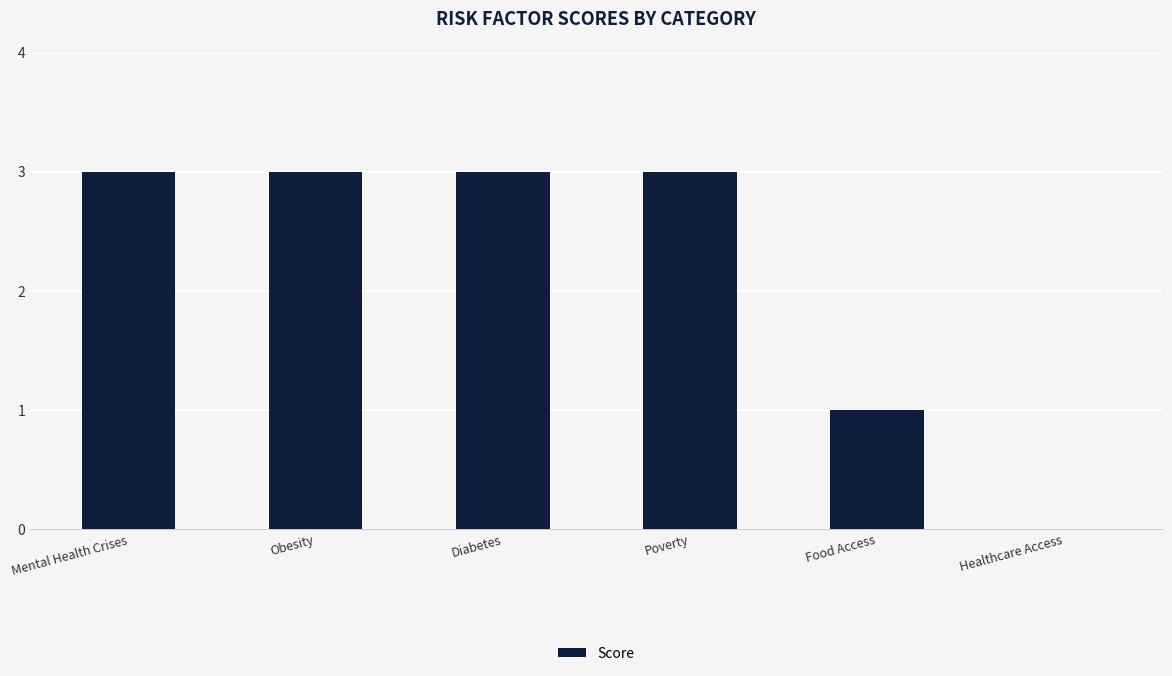

Where is the data nearest to the value 1?

Food Access